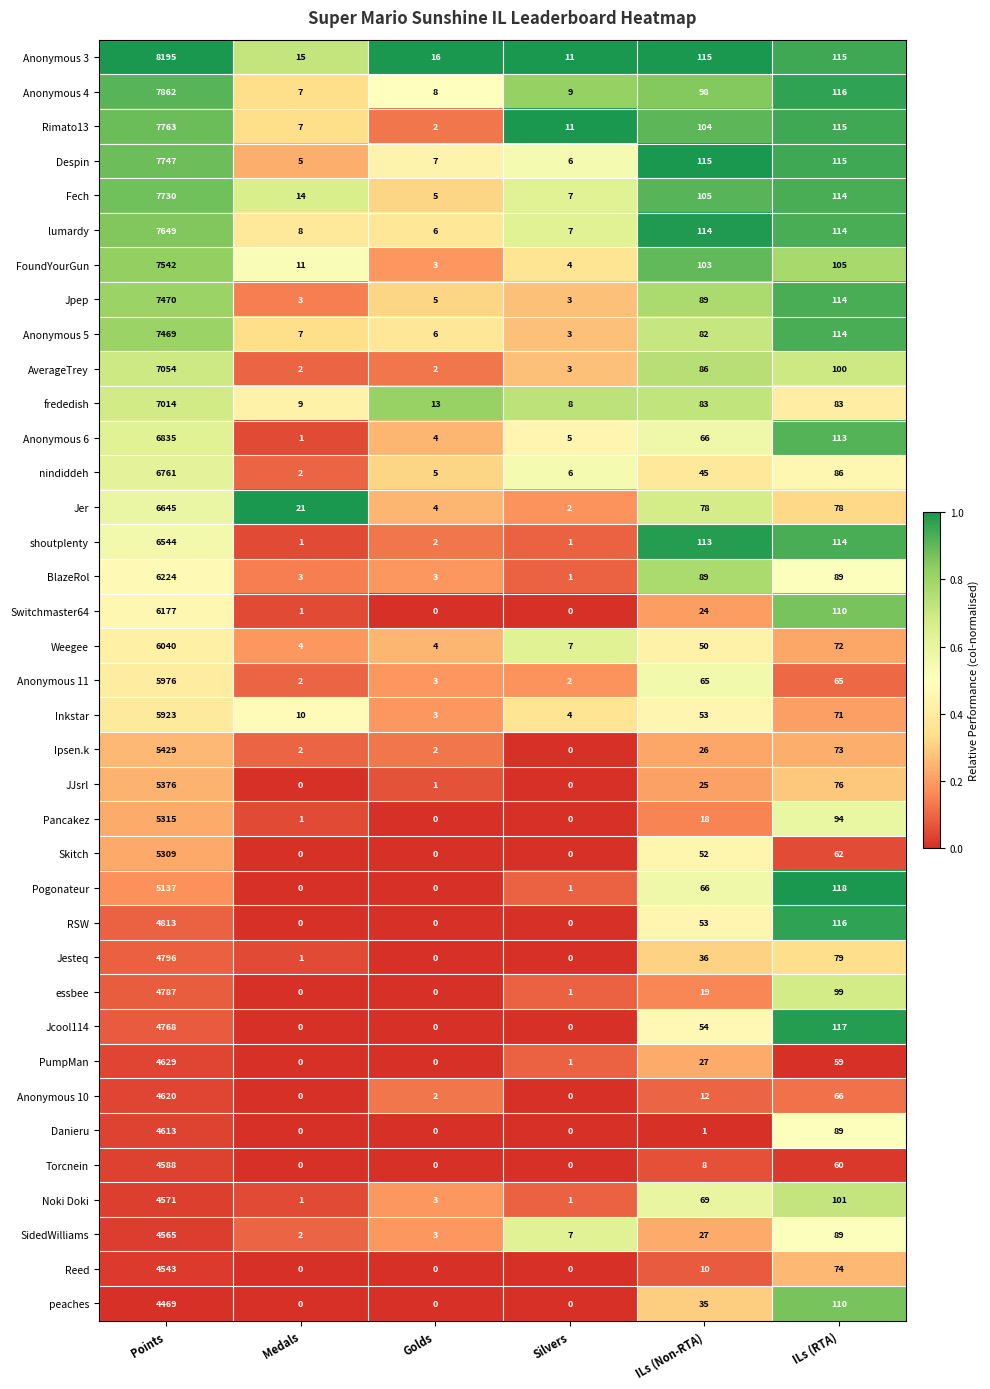

What is the sum of all Noki Doki values?

4746